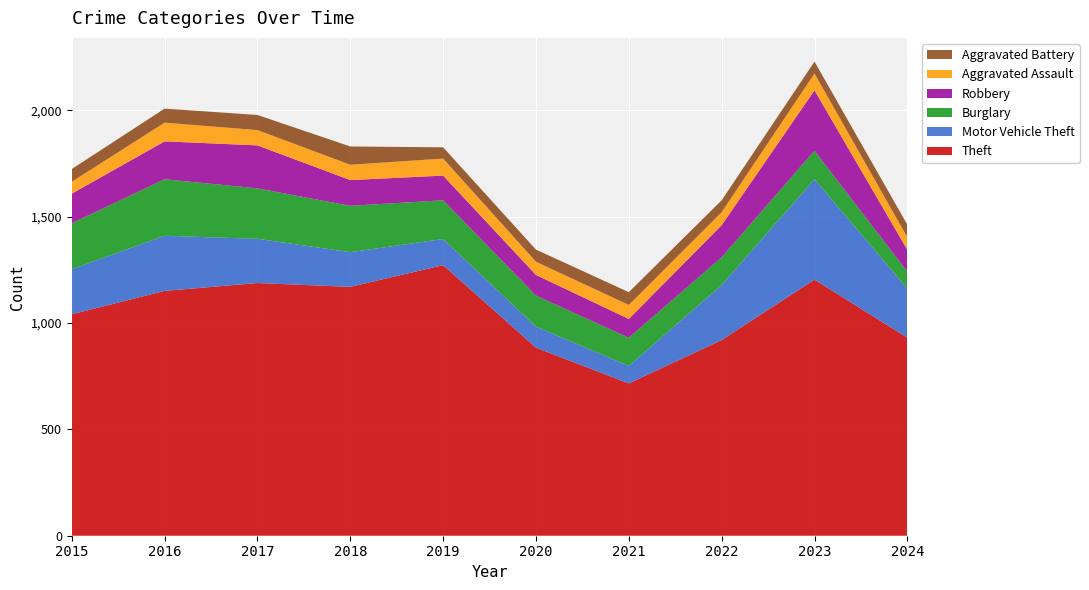

Reading left to right, extract all data points from this chart.

Theft: 2015=1041	2016=1151	2017=1188	2018=1170	2019=1272	2020=884	2021=716	2022=920	2023=1204	2024=931
Motor Vehicle Theft: 2015=212	2016=259	2017=208	2018=163	2019=123	2020=99	2021=82	2022=259	2023=472	2024=231
Burglary: 2015=216	2016=266	2017=237	2018=218	2019=182	2020=146	2021=133	2022=130	2023=134	2024=79
Robbery: 2015=139	2016=178	2017=202	2018=121	2019=116	2020=97	2021=88	2022=151	2023=284	2024=103
Aggravated Assault: 2015=56	2016=88	2017=72	2018=72	2019=80	2020=62	2021=66	2022=61	2023=79	2024=59
Aggravated Battery: 2015=60	2016=66	2017=71	2018=86	2019=53	2020=57	2021=60	2022=56	2023=56	2024=59